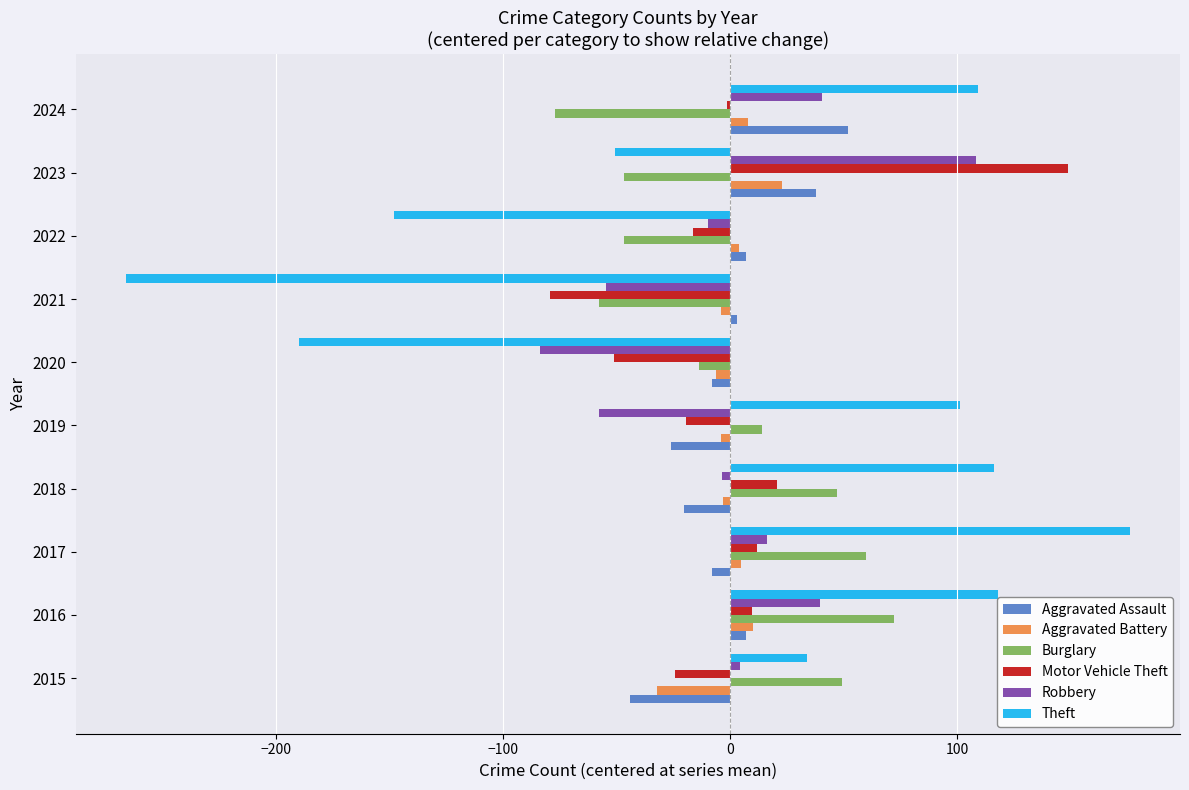

Which series changed the most between 2020 and 2023?

Motor Vehicle Theft